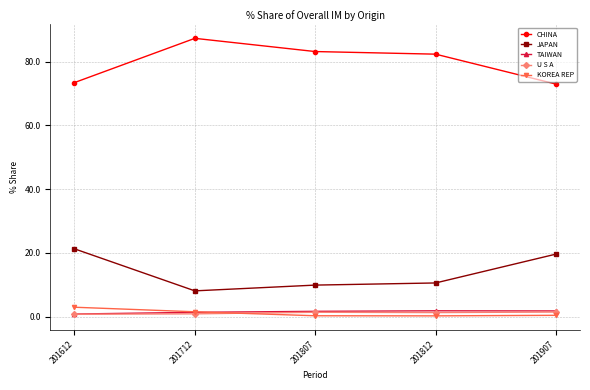

What is the smallest value displayed?

0.2